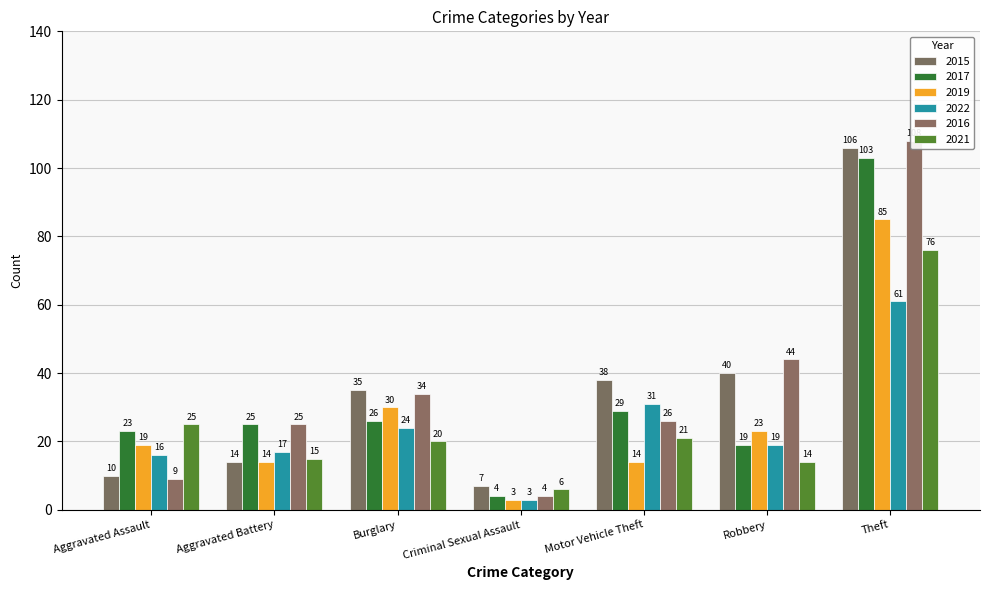

What is the sum of all 2022 values?

171